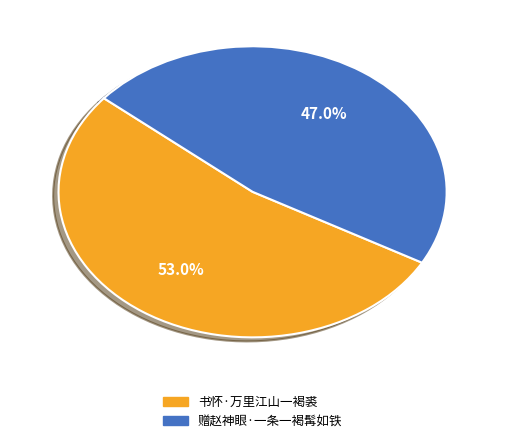

To the nearest percent, what is the difference between the largest and smallest slice percentages?

6%